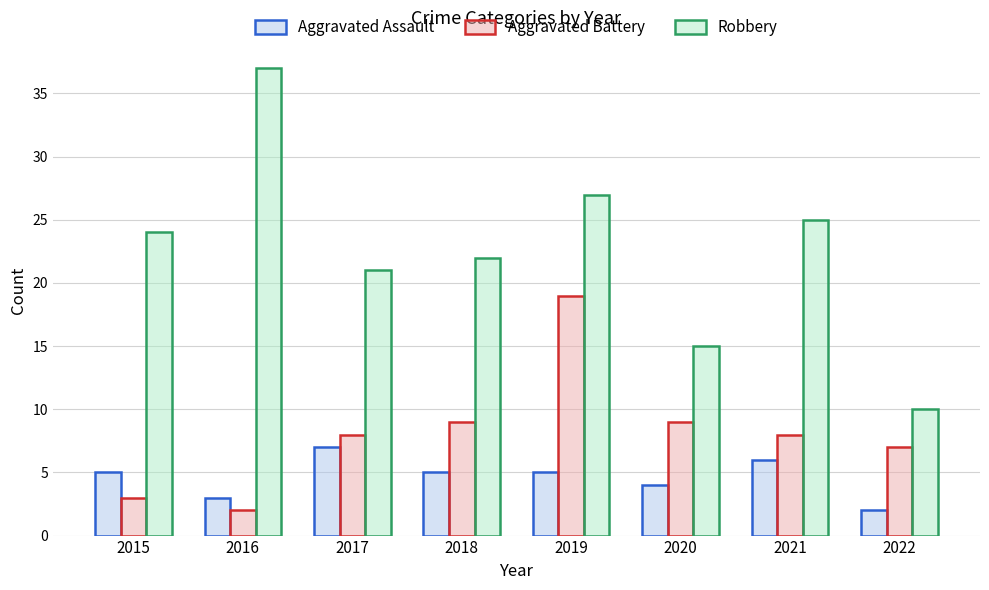

What is the greatest value displayed?

37